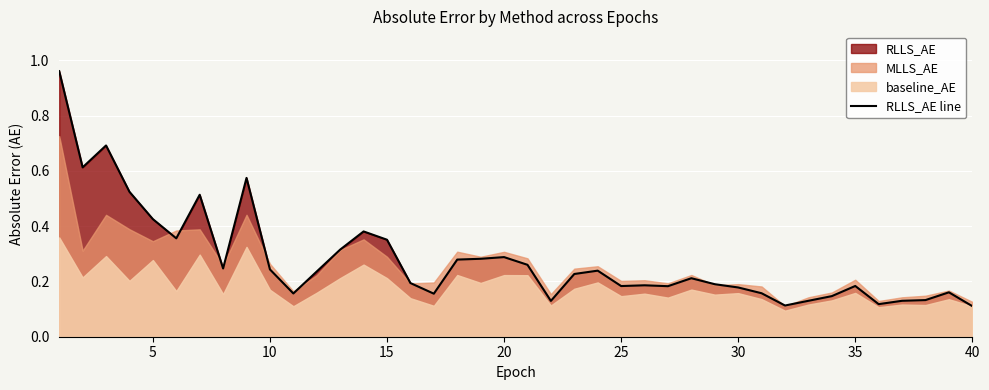

What is the smallest value displayed?

0.1